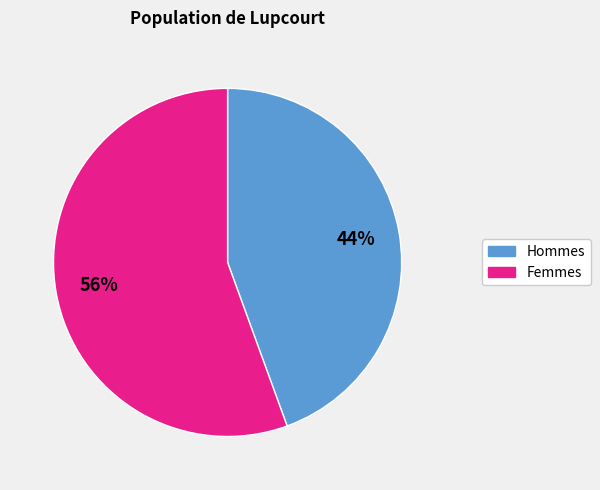

Does any single category account for the majority?

Yes